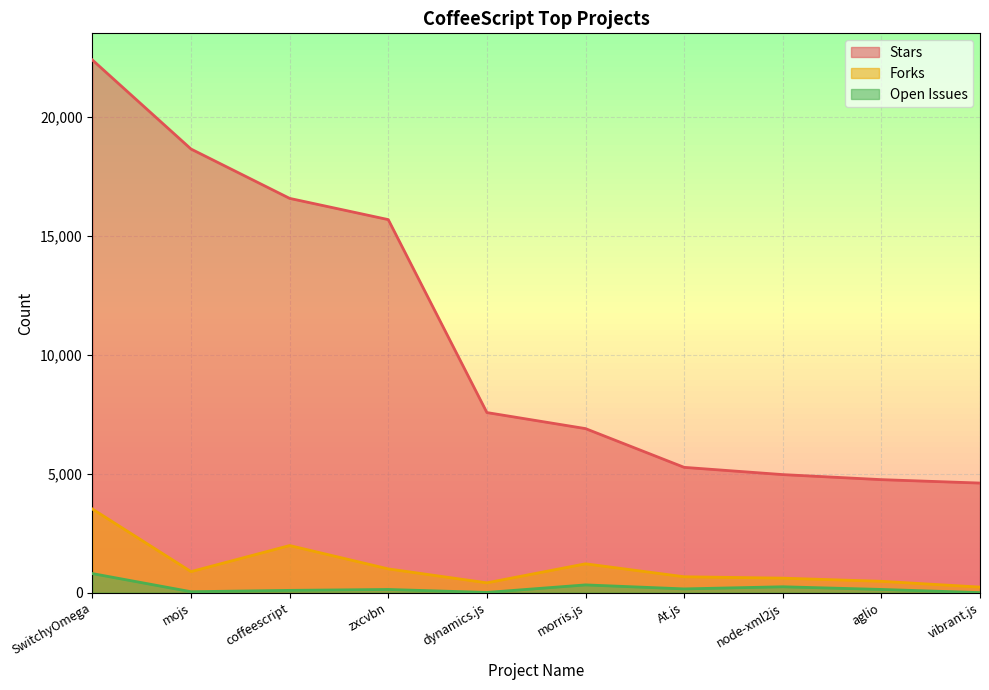

Reading left to right, what are all the values shown in this chart?

Stars: 22399	18654	16579	15686	7573	6898	5269	4964	4752	4608
Forks: 3517	885	1981	999	413	1213	668	610	477	234
Open Issues: 802	39	96	134	9	326	158	247	135	2